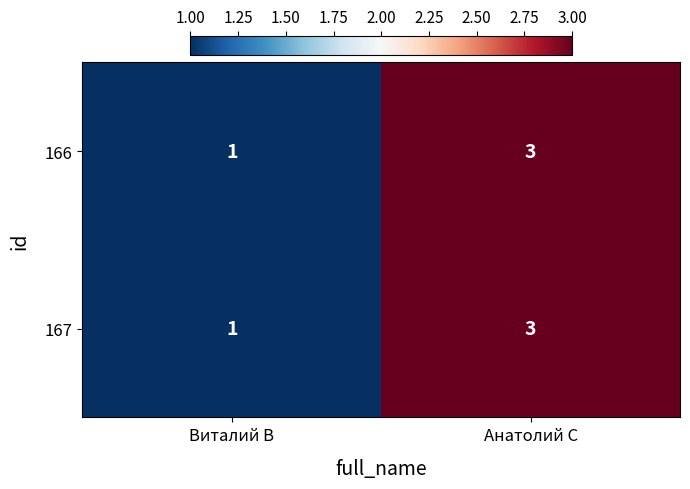

Reading right to left, what are all the values shown in this chart?

166: Анатолий С=3	Виталий В=1
167: Анатолий С=3	Виталий В=1